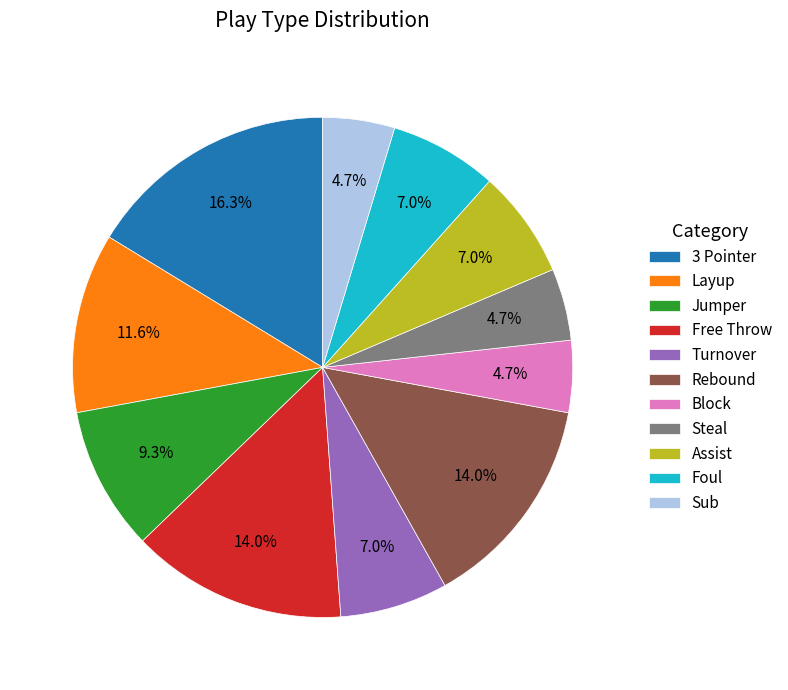

Does Free Throw account for over 50% of the chart?

No